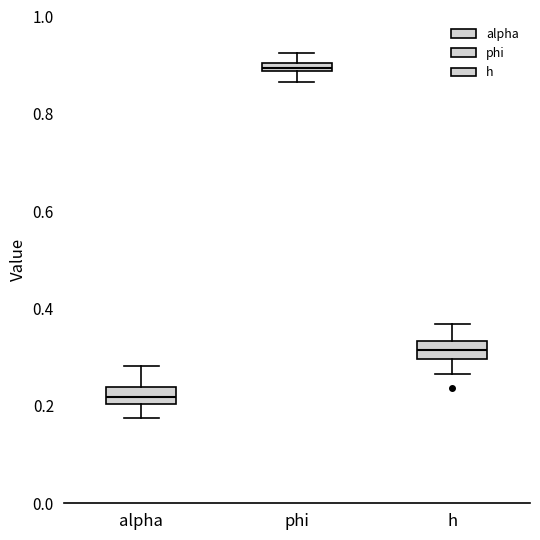

Where does the lower whisker of the box for phi end on the y-axis? The values are not printed on the chart, so give them approximately, as read against the axis.

0.86